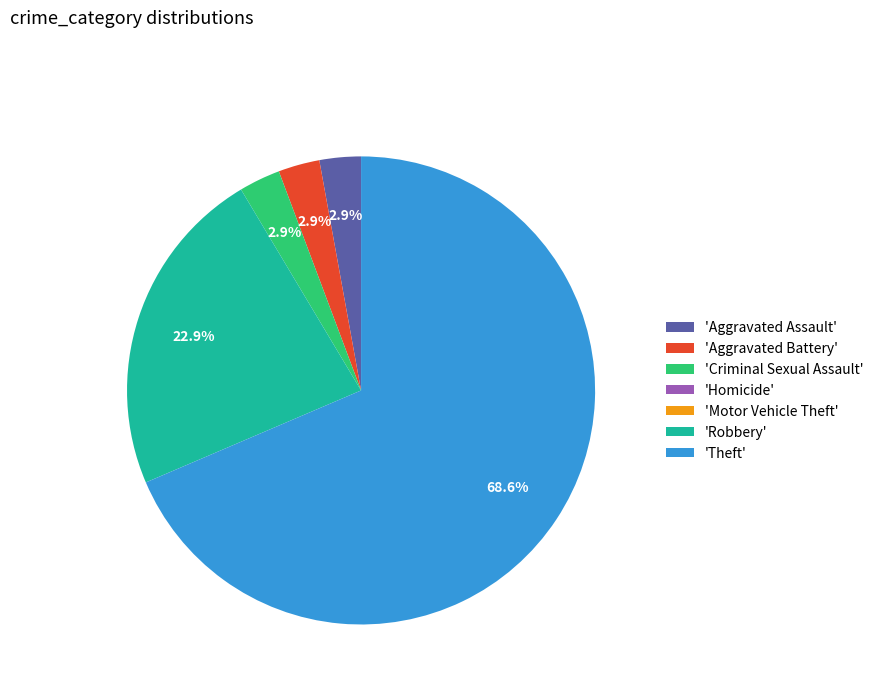

What is the majority slice?

'Theft'